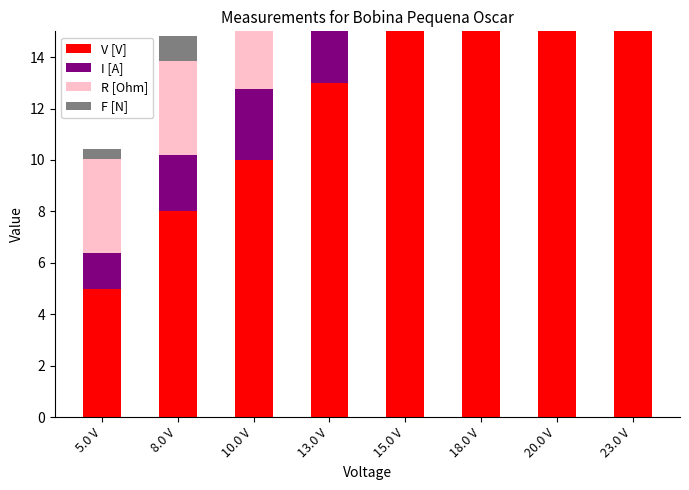

At which label does F [N] reach its peak?

23.0 V